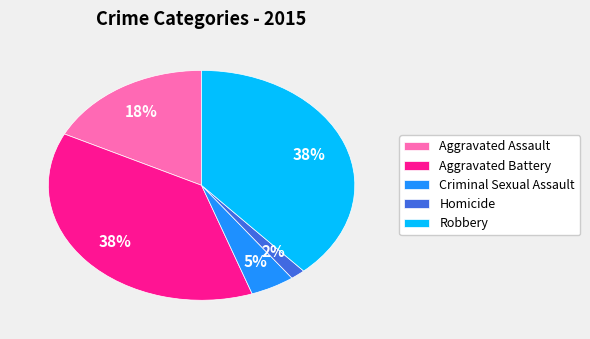

Which slice is the smallest?

Homicide